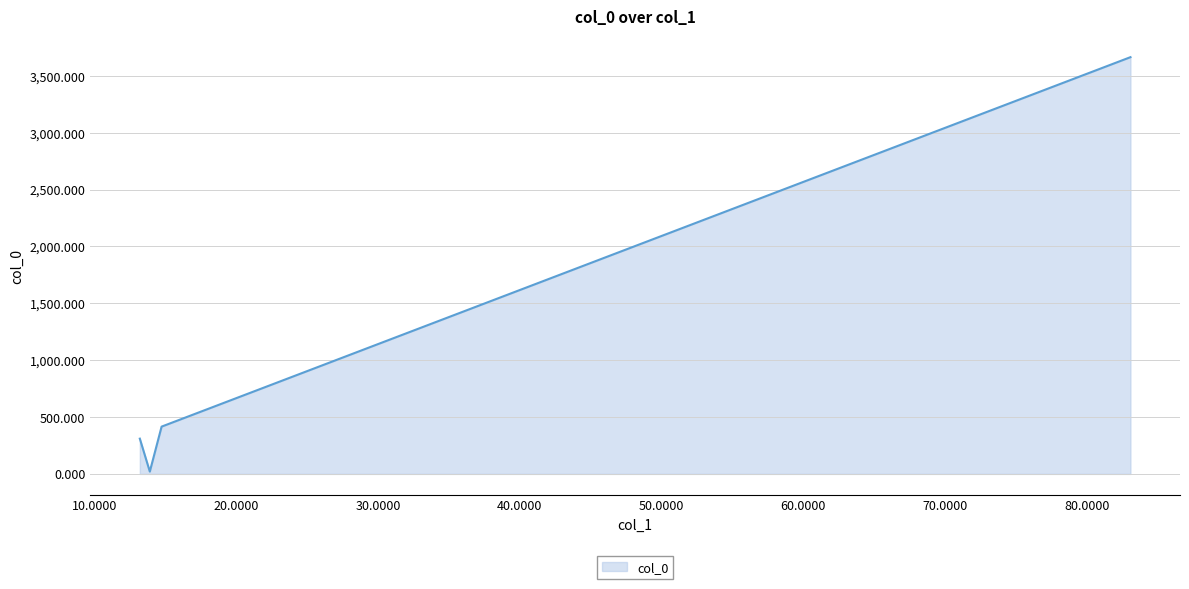

How many interior local valleys (lower than both neighbors) does the data have?

1